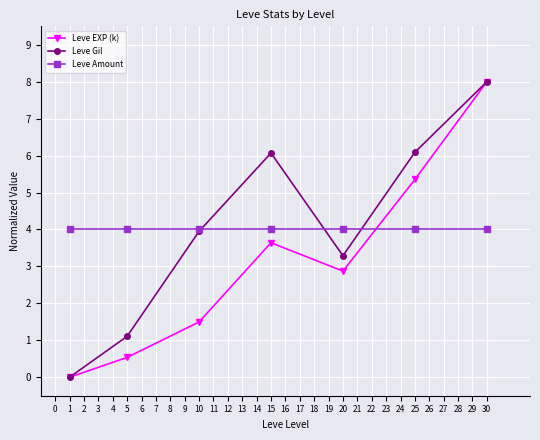

Between 1 and 25, which series saw the biggest shift?

Leve Gil